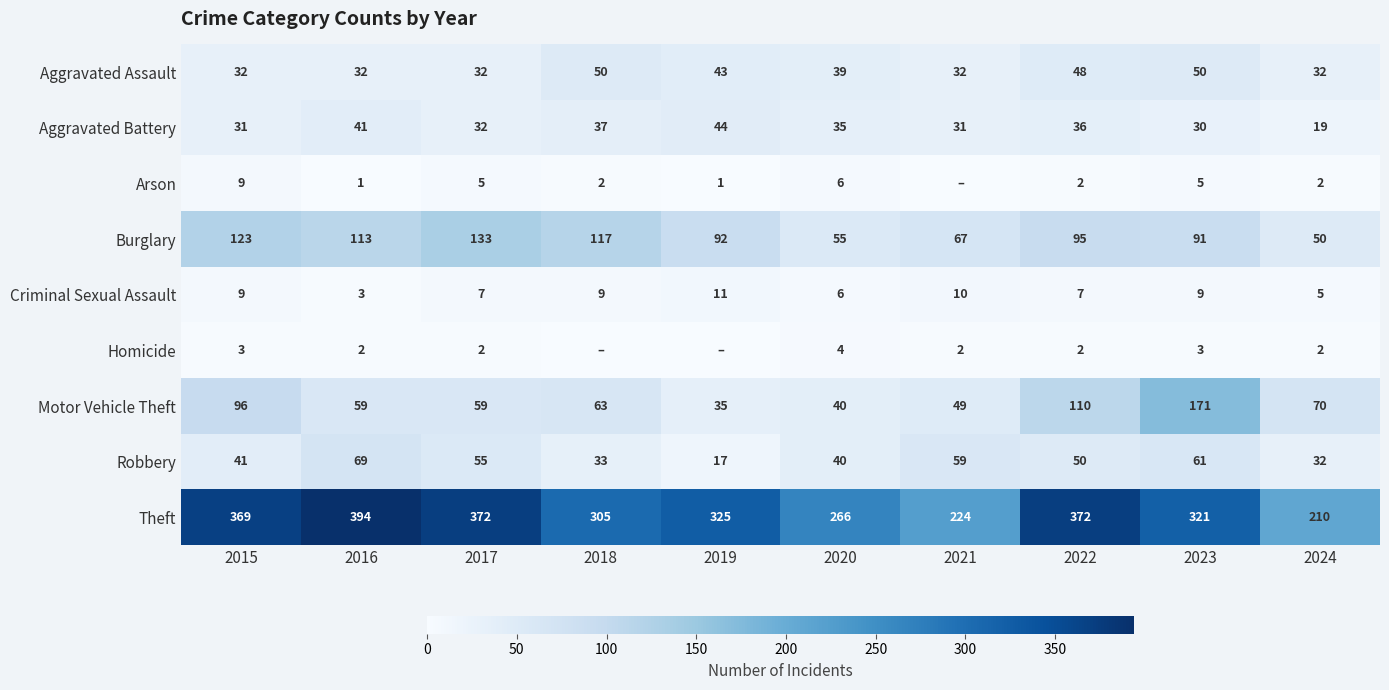

What is the lowest value of the Aggravated Battery series?

19